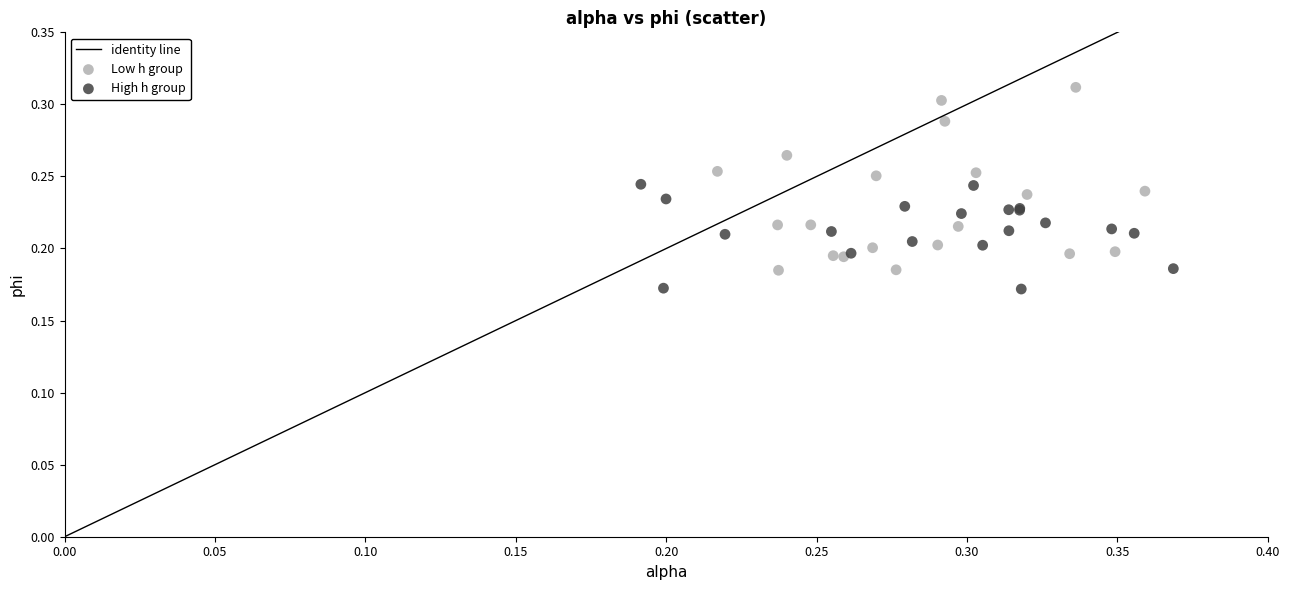

Which series has the largest Y range (max minus min)?

Low h group